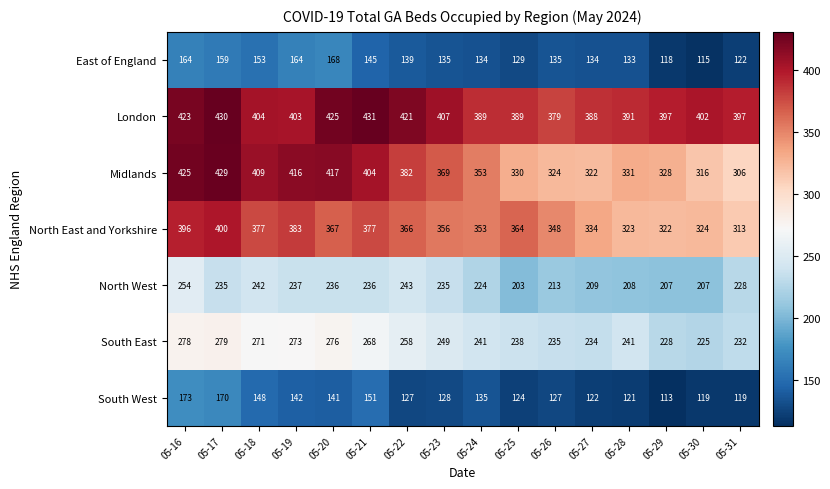

At which label does London first exceed 403?

05-16